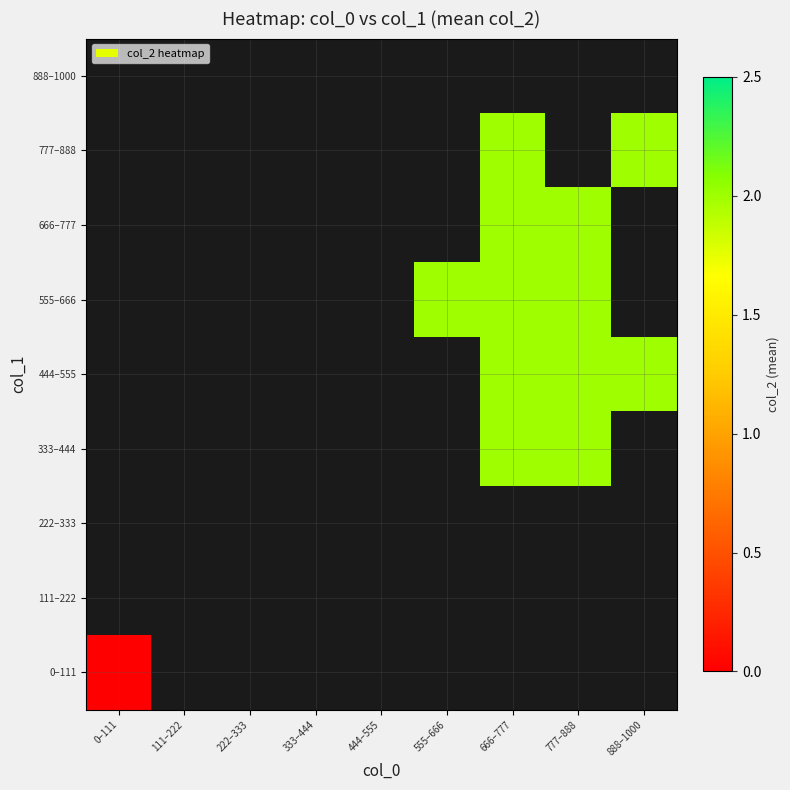

How many series are shown in this chart?

9